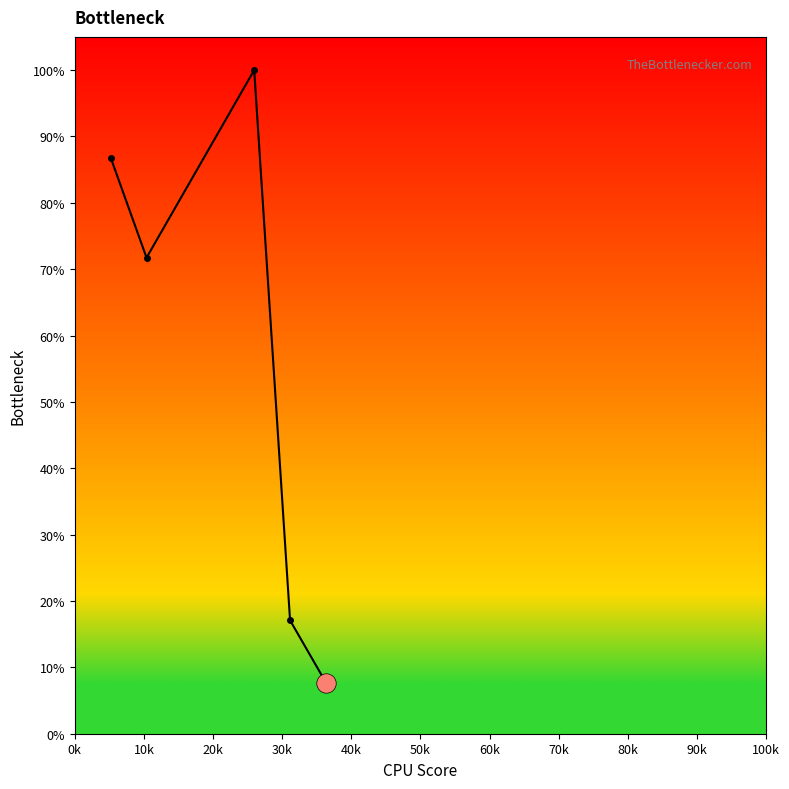

At which label is the value closest to 0?

40k